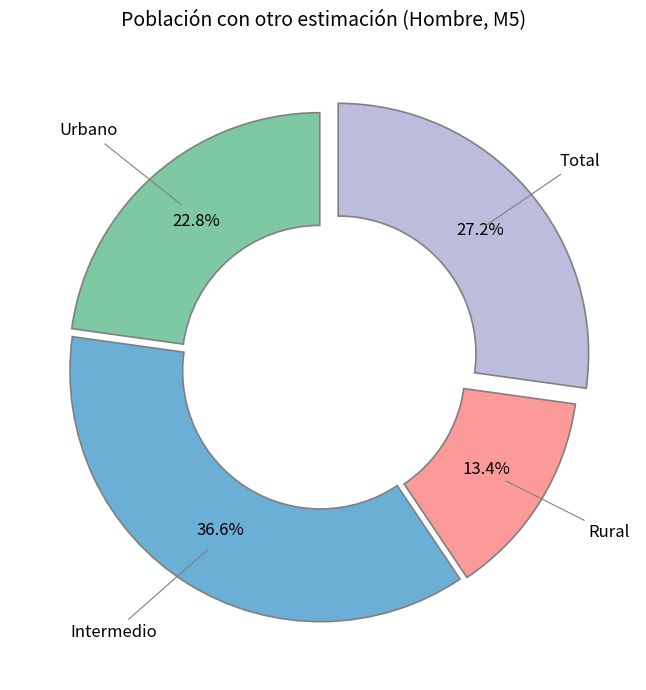

Is there any slice that represents more than half of the pie?

No